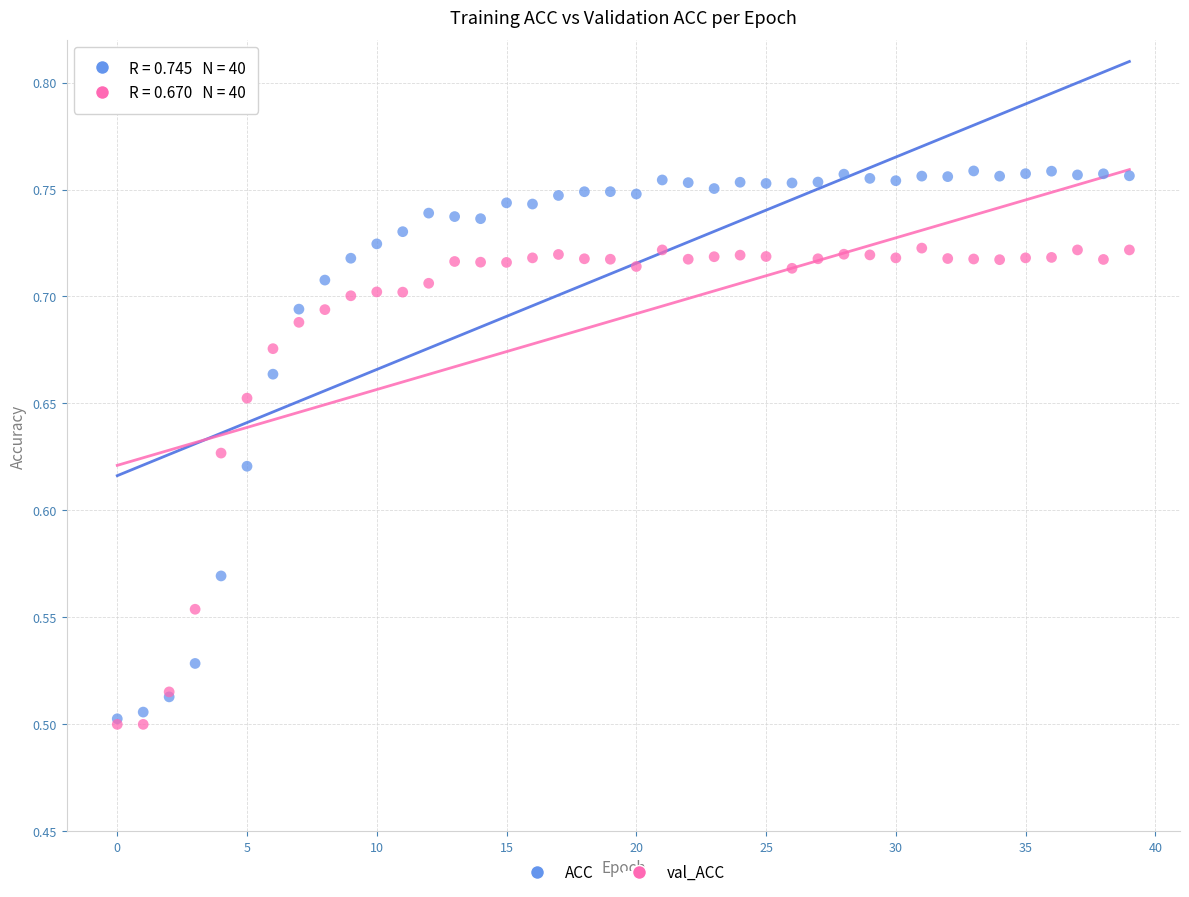

What are all the series names shown in the legend?

ACC, val_ACC